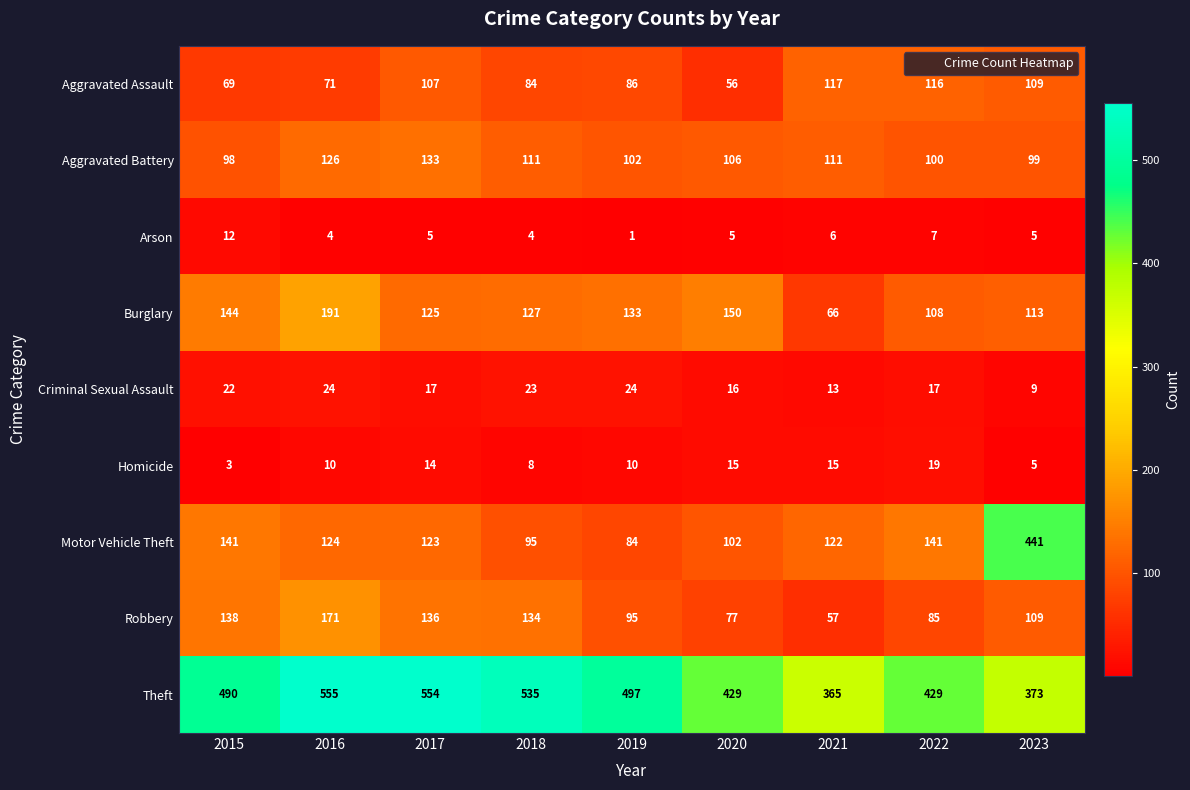

What is the difference between the maximum and second lowest values in the Homicide series?

14